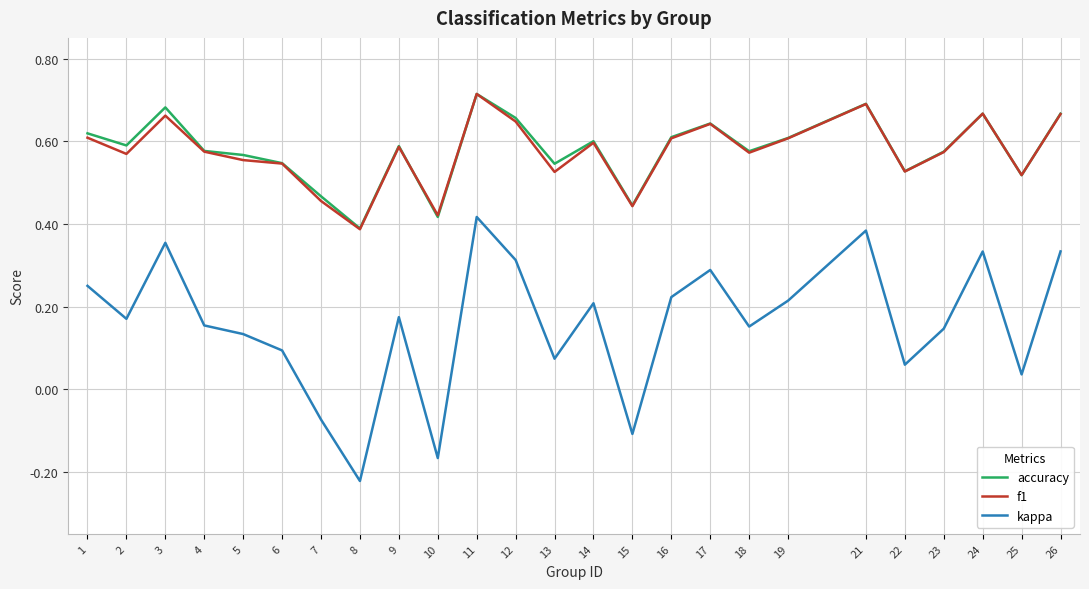

At which category is the sum across all series the highest?

11